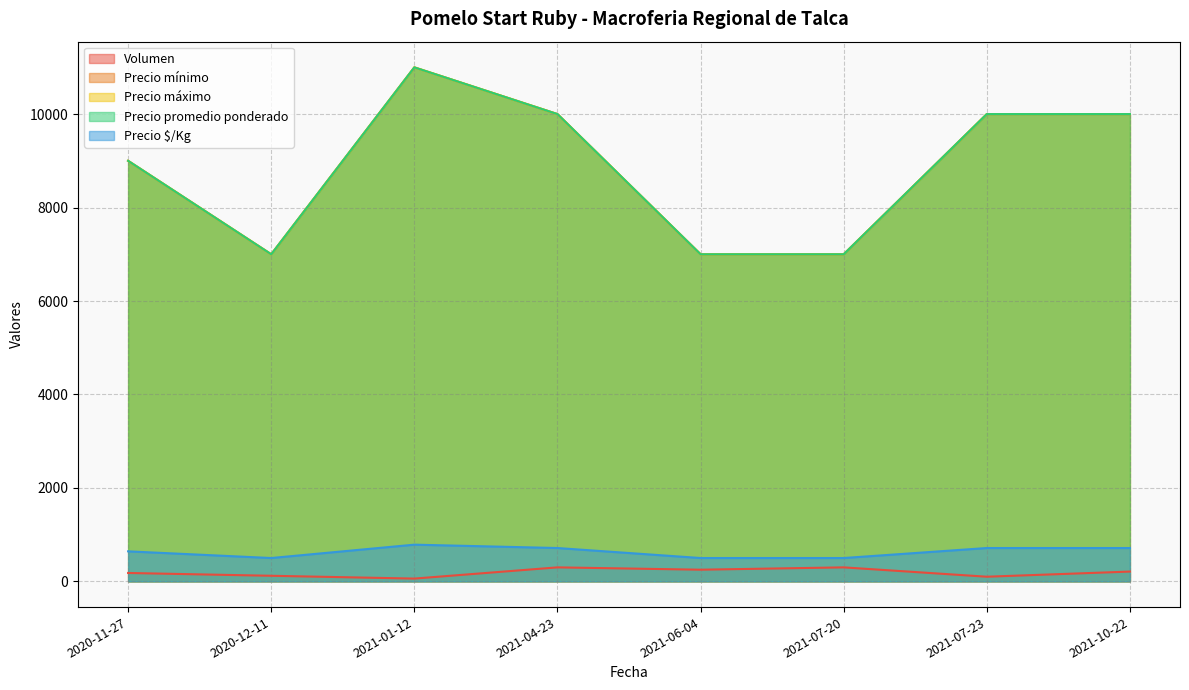

Is the value of Precio promedio ponderado at 2021-04-23 greater than the value of Precio mínimo at 2021-07-20?

Yes